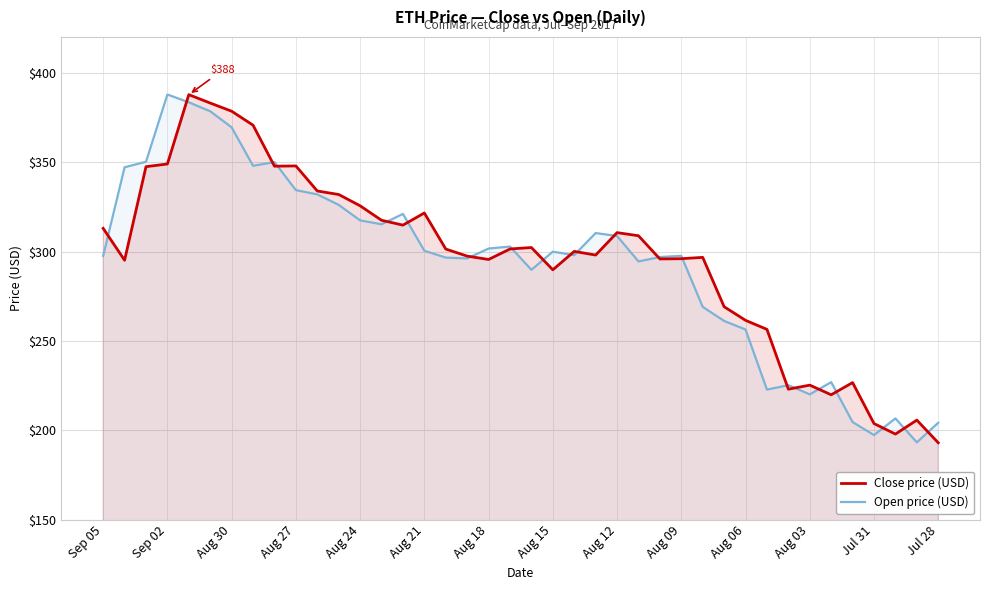

How many lines are shown in the chart?

2